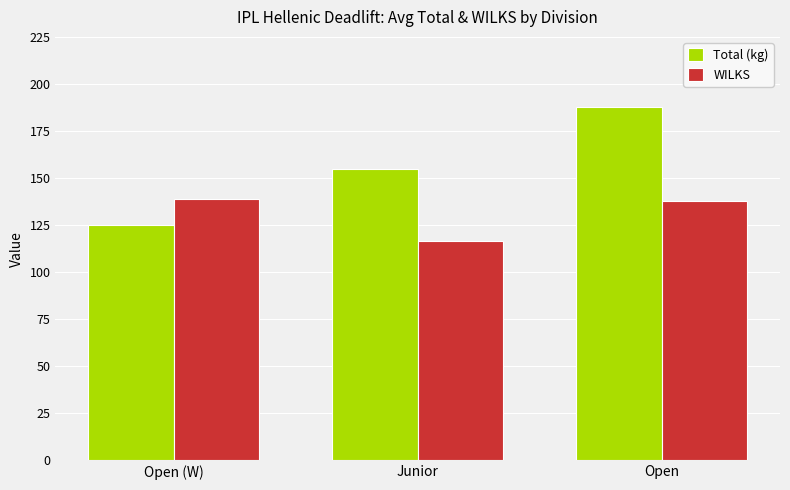

What is the sum of the WILKS values at Open (W) and Junior?

255.3